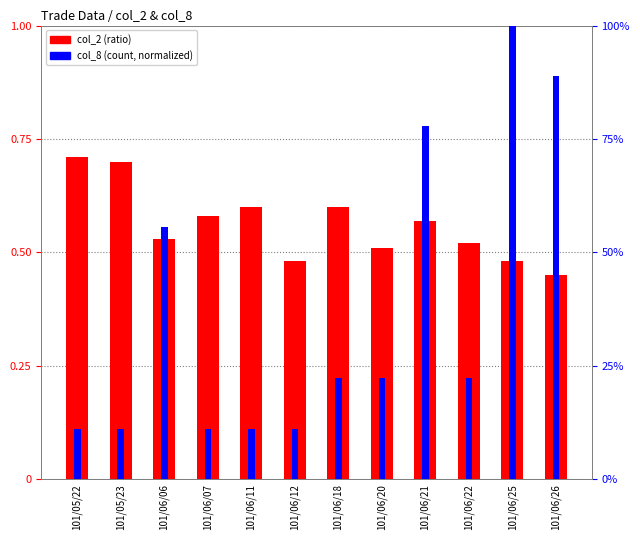

What is the sum of the col_8 (count) values at 101/05/22 and 101/06/22?

0.3